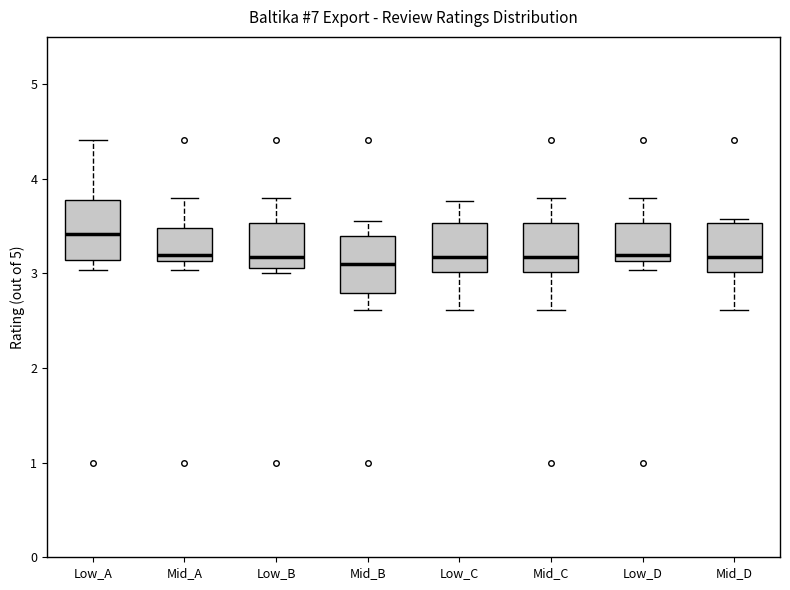

Which box's median line is the highest?

Low_A